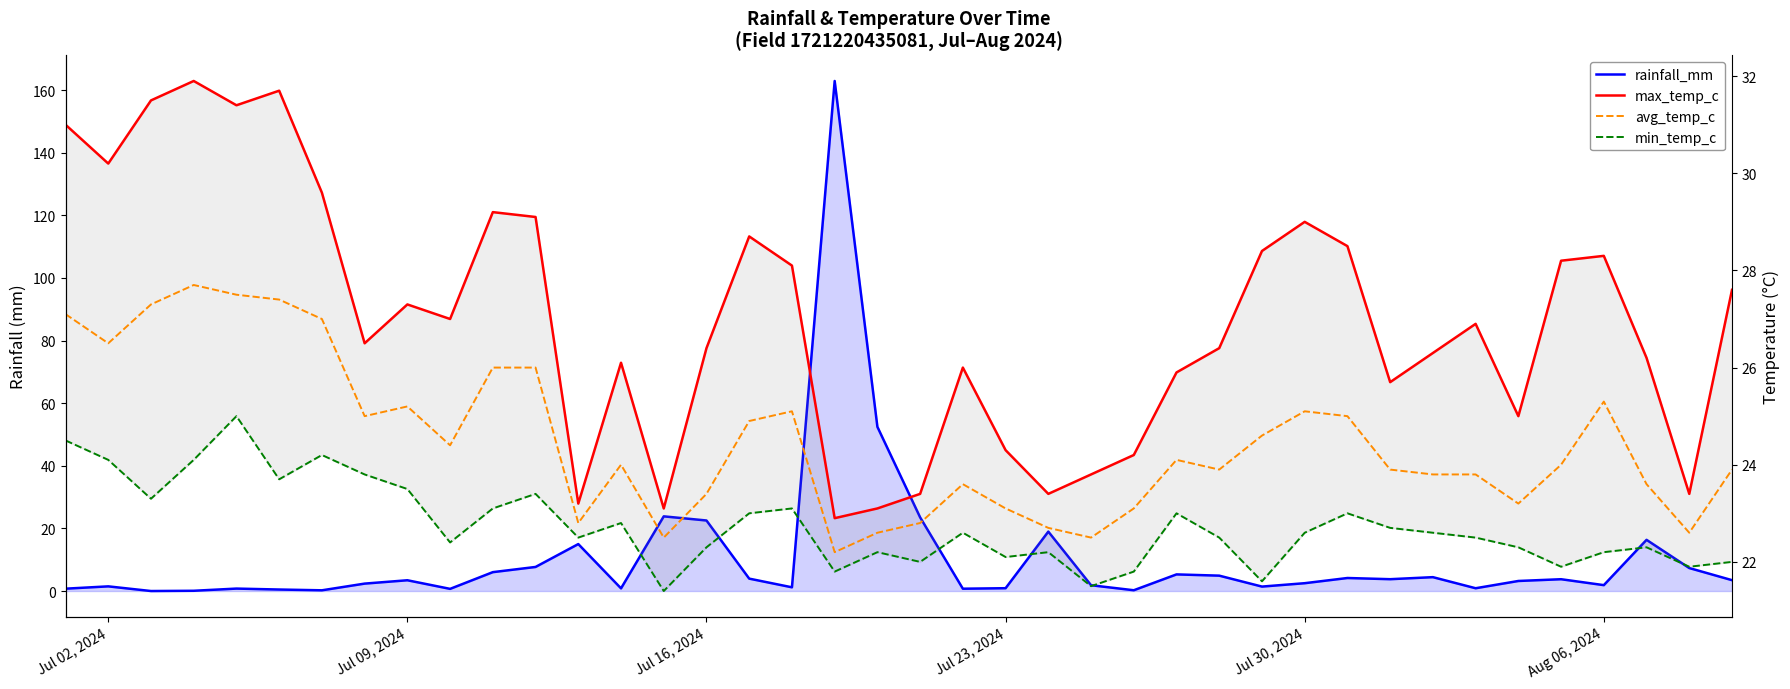

How many lines are shown in the chart?

4